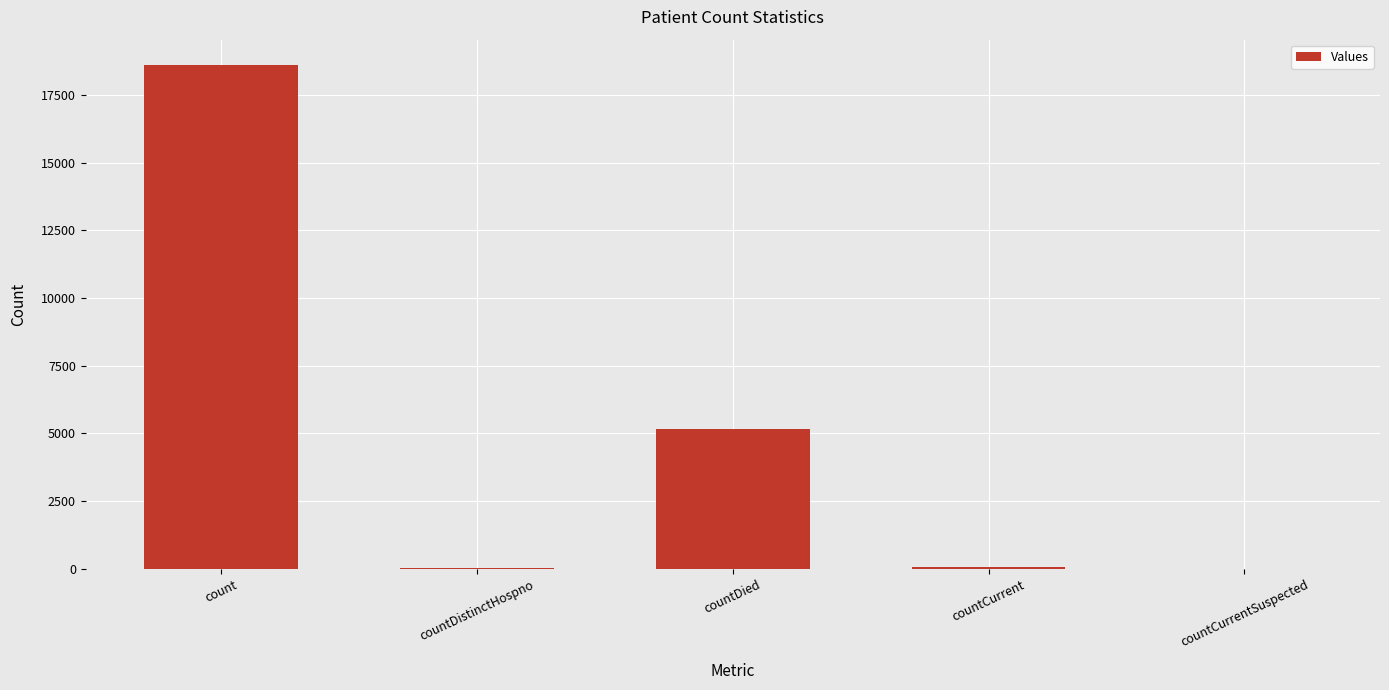

What is the sum of all values?

23866